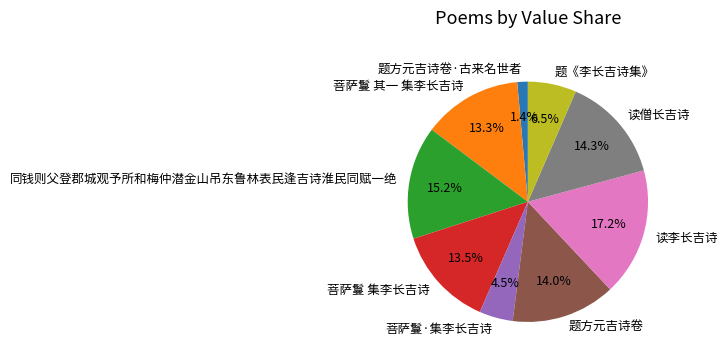

What is the ratio of the value at 菩萨鬘 集李长吉诗 to the value at 同钱则父登郡城观予所和梅仲潜金山吊东鲁林表民逢吉诗淮民同赋一绝?

0.9